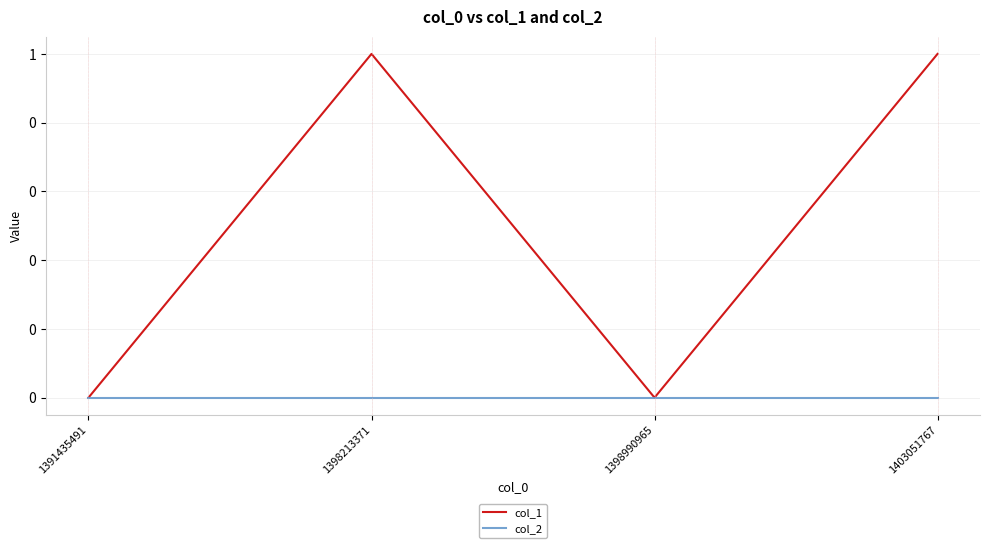

At how many categories does at least one series exceed 0?

2